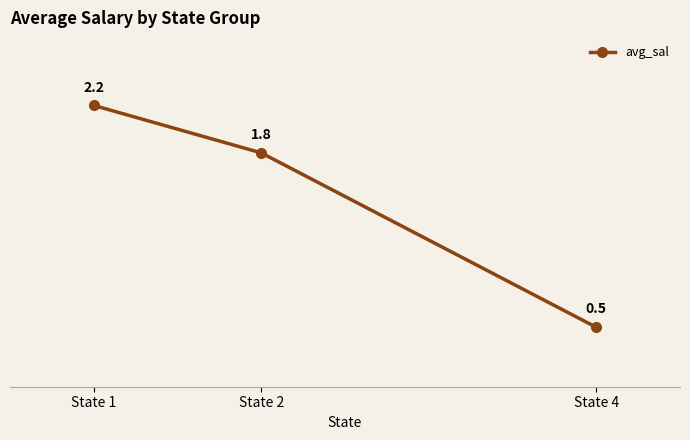

Read the value at State 2.

1821.5